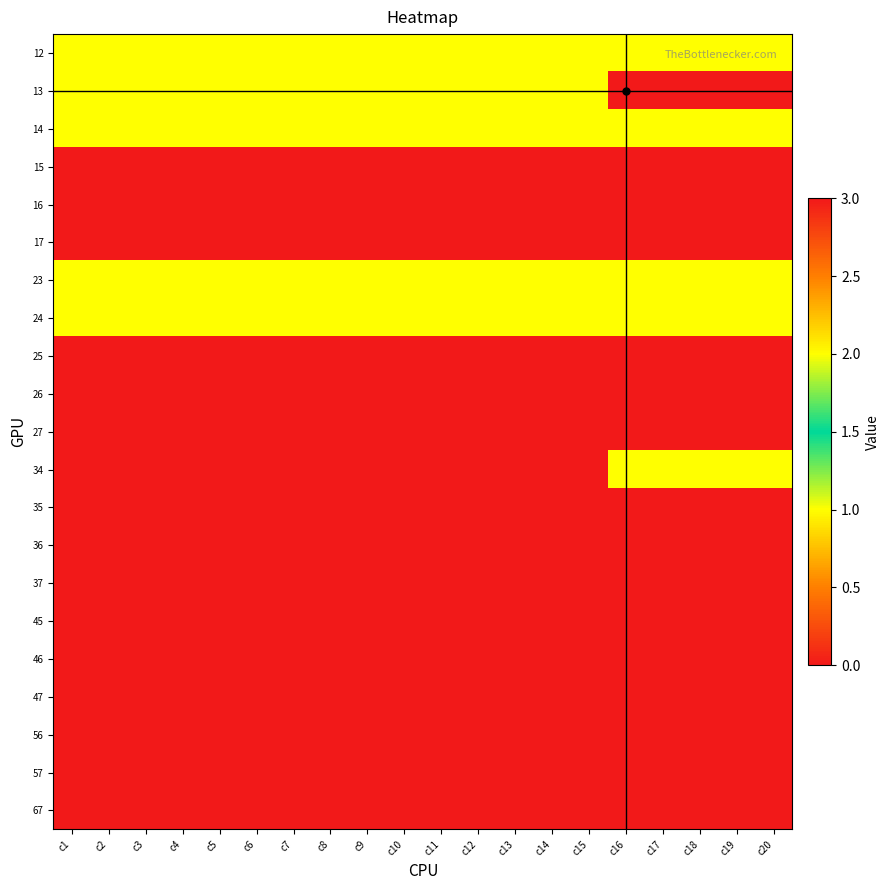

At which category is the sum across all series the highest?

c1